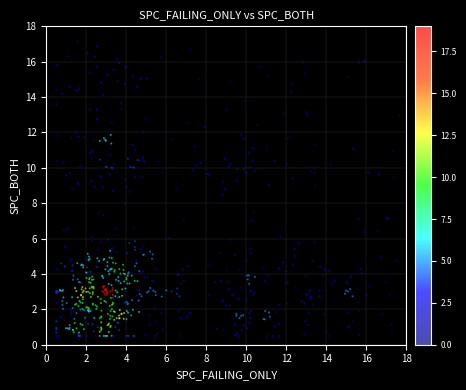

What is the range of X values (max minus min)?

17.1